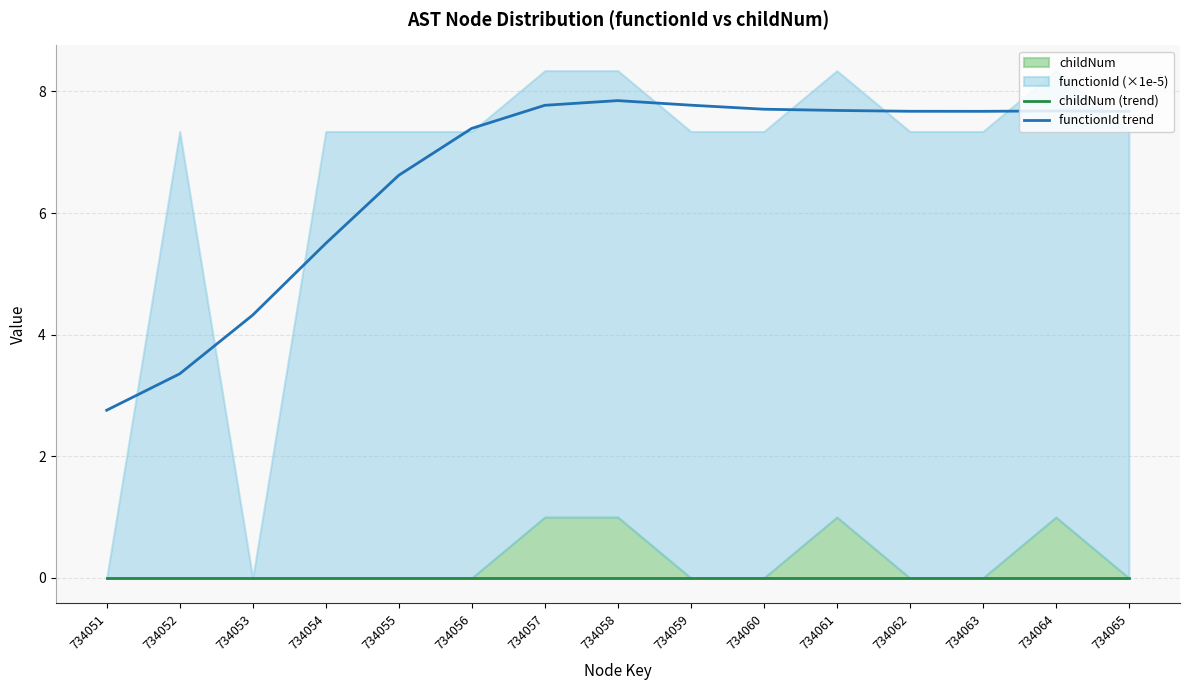

At which category does the chart reach its peak across all series?

734058